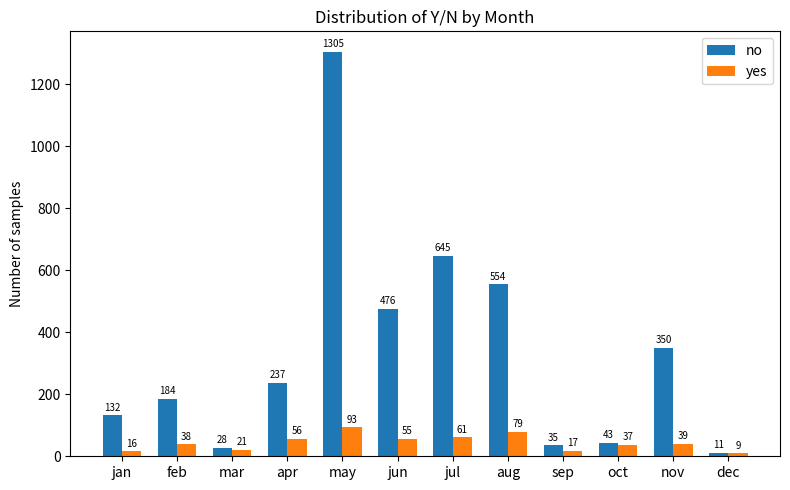

Reading left to right, list all the values displayed in this chart.

no: 132	184	28	237	1305	476	645	554	35	43	350	11
yes: 16	38	21	56	93	55	61	79	17	37	39	9